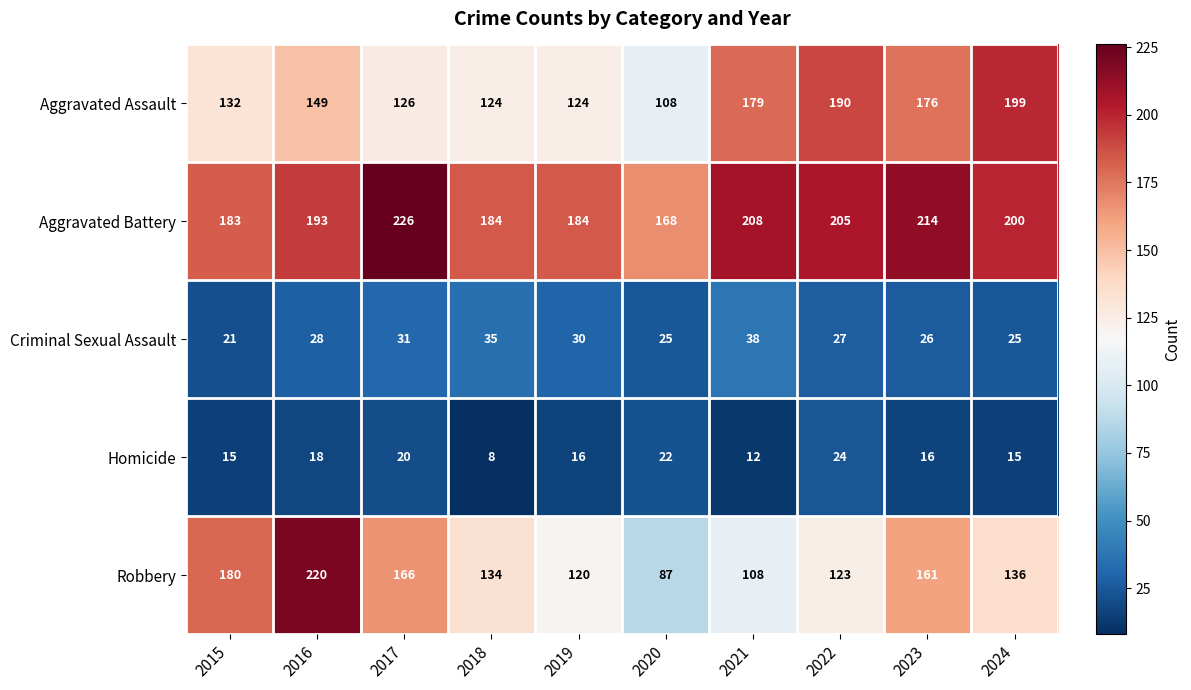

Where is Aggravated Assault nearest to the value 153?

2016